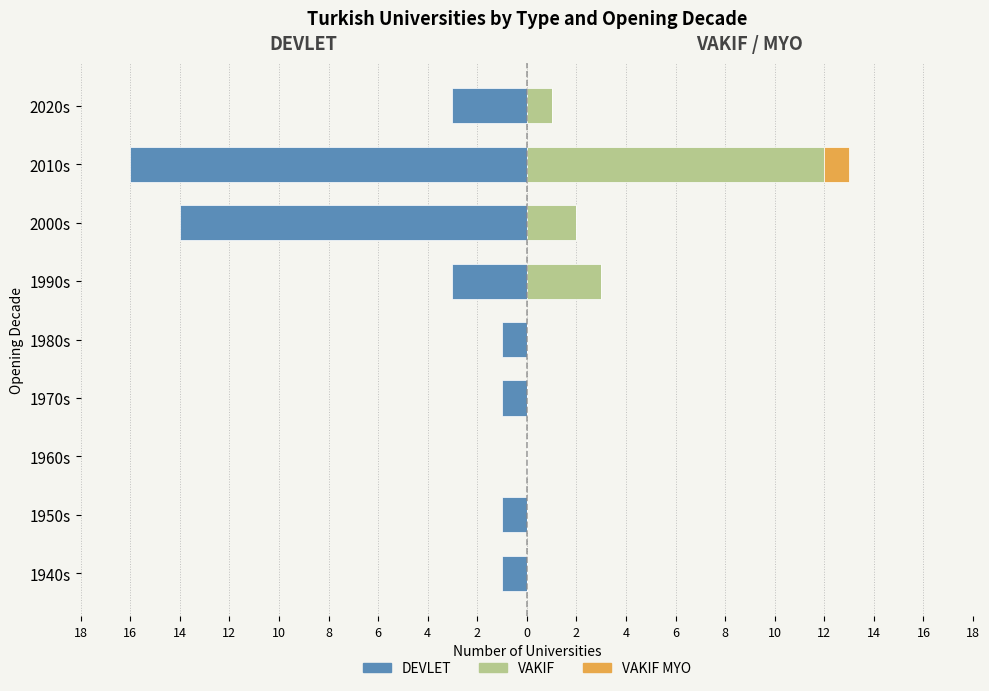

Which has a higher value, 1970s or 2000s?

1970s